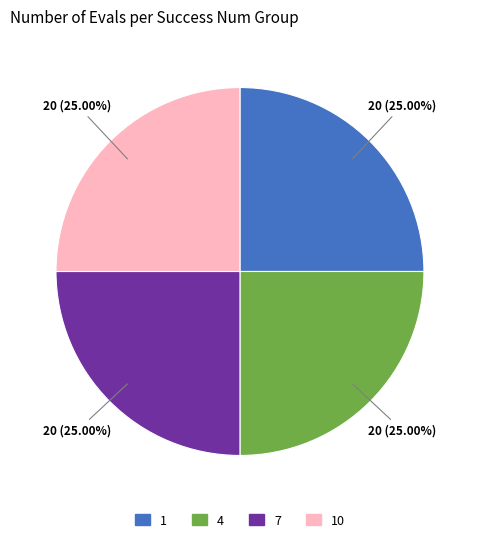

Is there any slice that represents more than half of the pie?

No